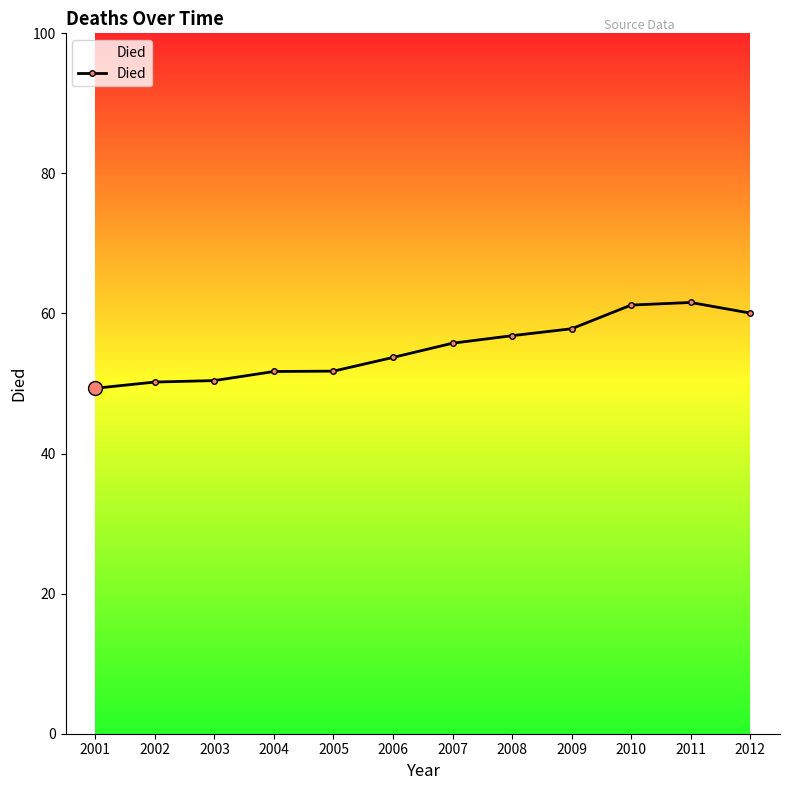

The chart shows a value of 15.9 at 2002. True or false?

False